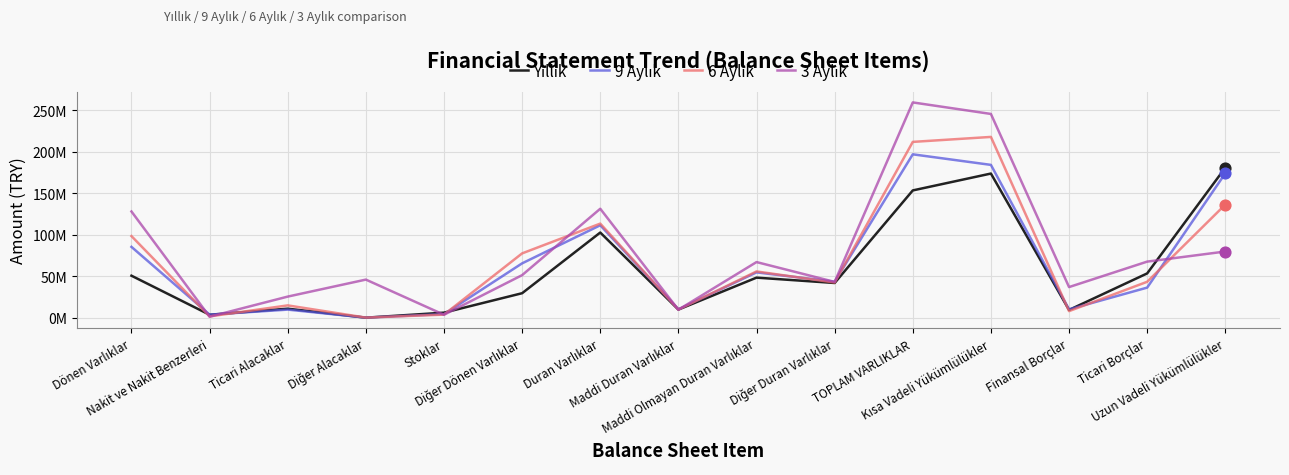

What is the total value across all series at Maddi Duran Varlıklar?

39984657